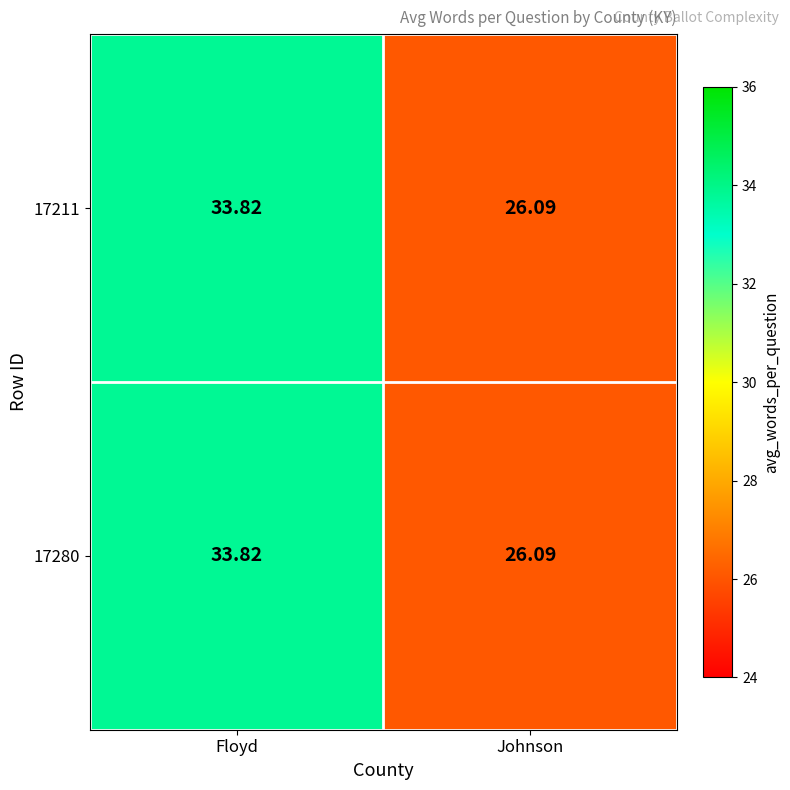

At which category is the sum across all series the highest?

Floyd